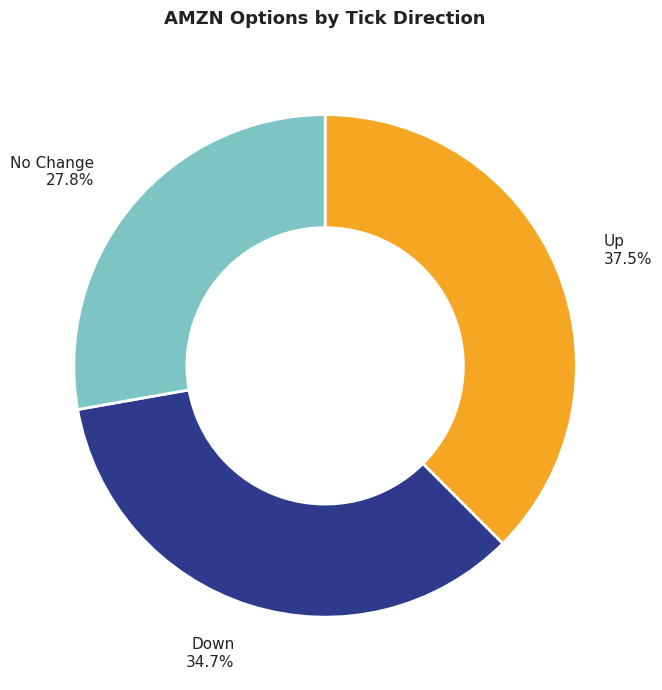

Is there a majority slice in this chart?

No